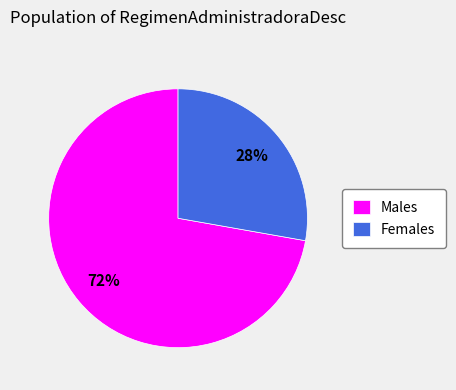

What percentage is the Males slice, to the nearest percent?

72%